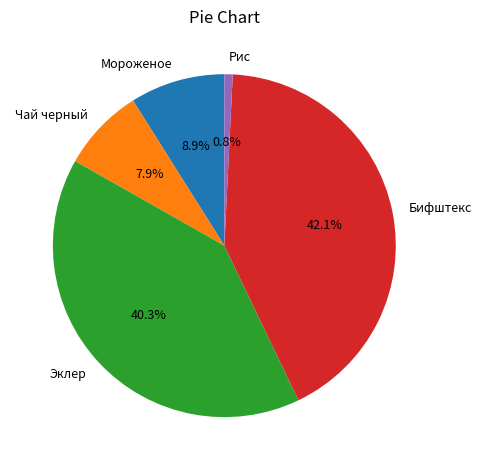

Combined, what portion of the pie is Бифштекс and Рис?

42.9%